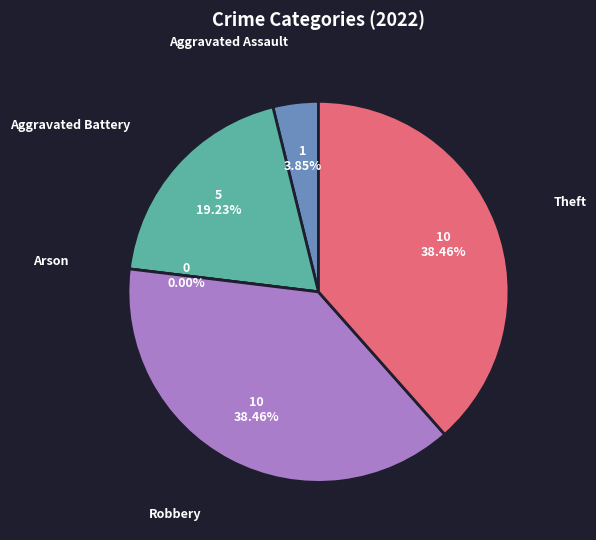

The Arson slice represents 0% of the pie. True or false?

True